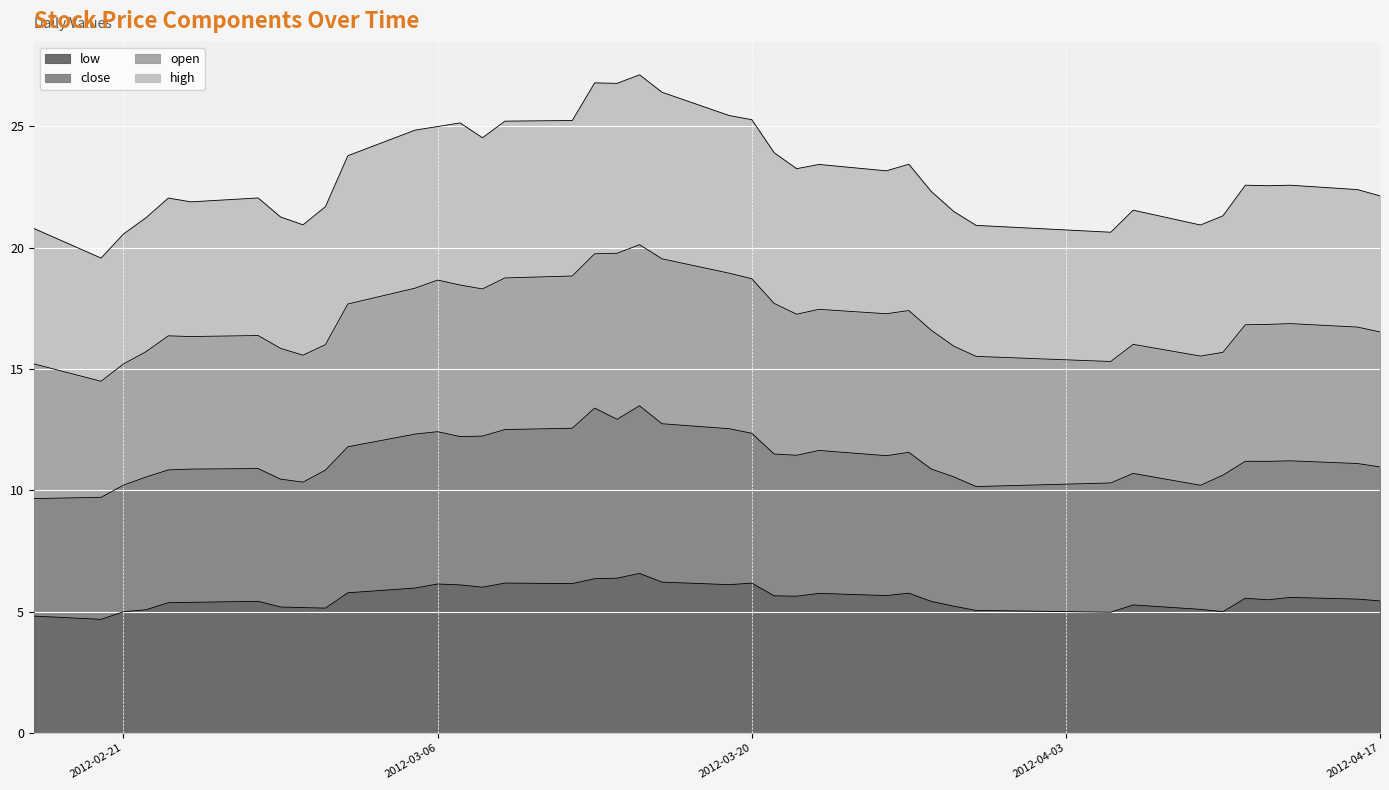

True or false: low and high cross at least once.

False